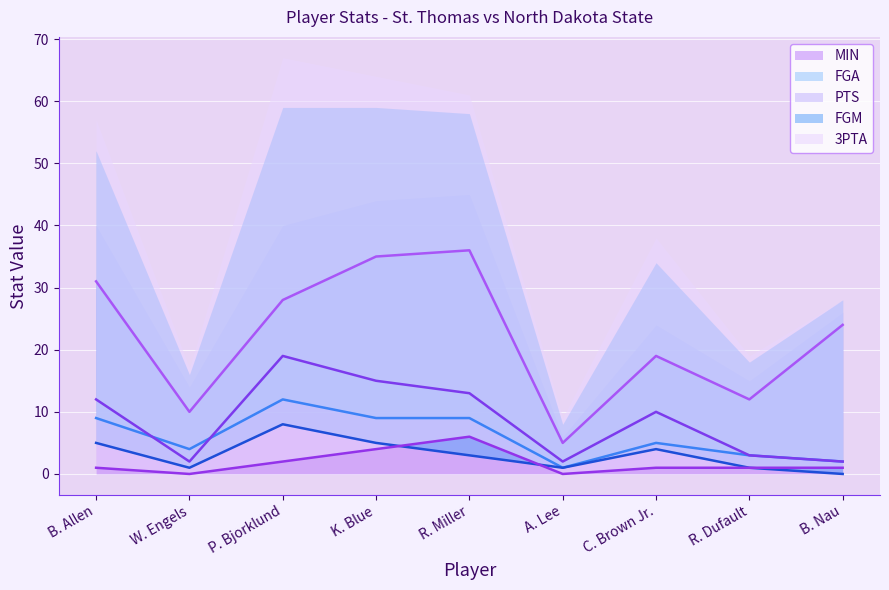

Where is the first local minimum for PTS?

W. Engels